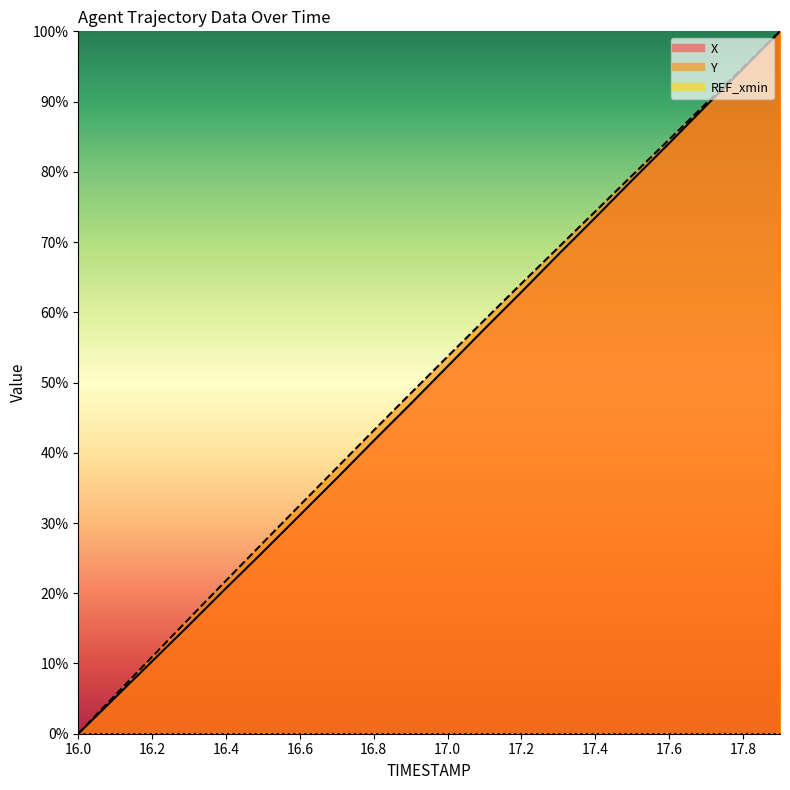

What is the total value across all series at 16.9?

95.4